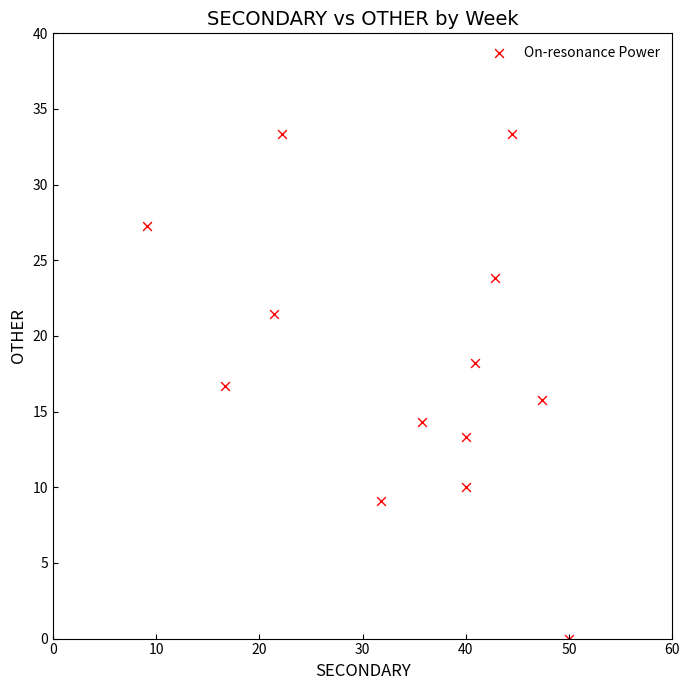

List the coordinates of all points as (Y, X) pairs, reading left to right.

(27.3, 9.1)  (16.7, 16.7)  (21.4, 21.4)  (33.3, 22.2)  (9.1, 31.8)  (14.3, 35.7)  (10.0, 40.0)  (13.3, 40.0)  (18.2, 40.9)  (23.8, 42.9)  (33.3, 44.4)  (15.8, 47.4)  (0.0, 50.0)